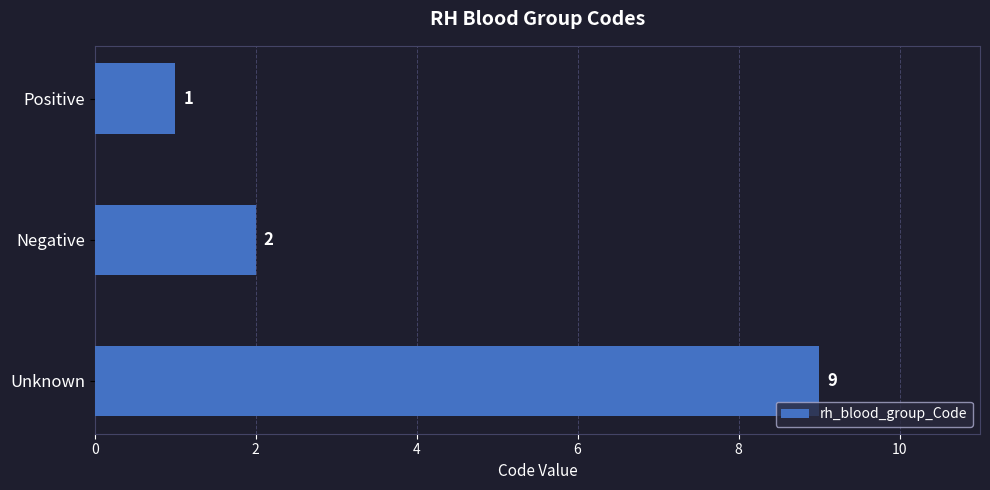

What is the difference between the values at Negative and Unknown?

7